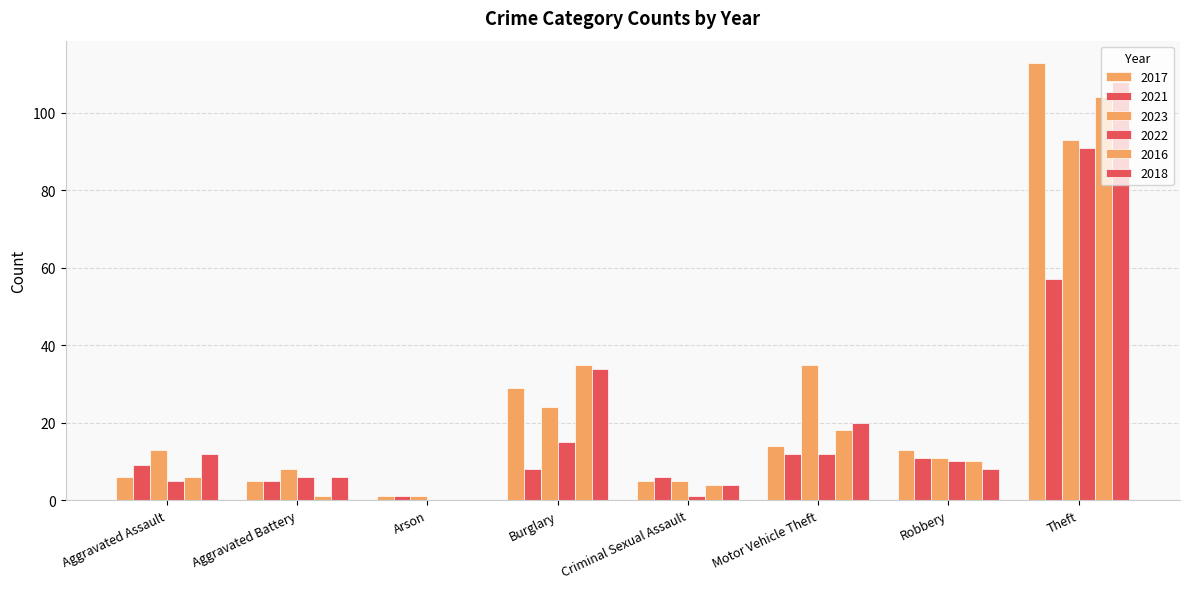

How many groups of bars are there?

8